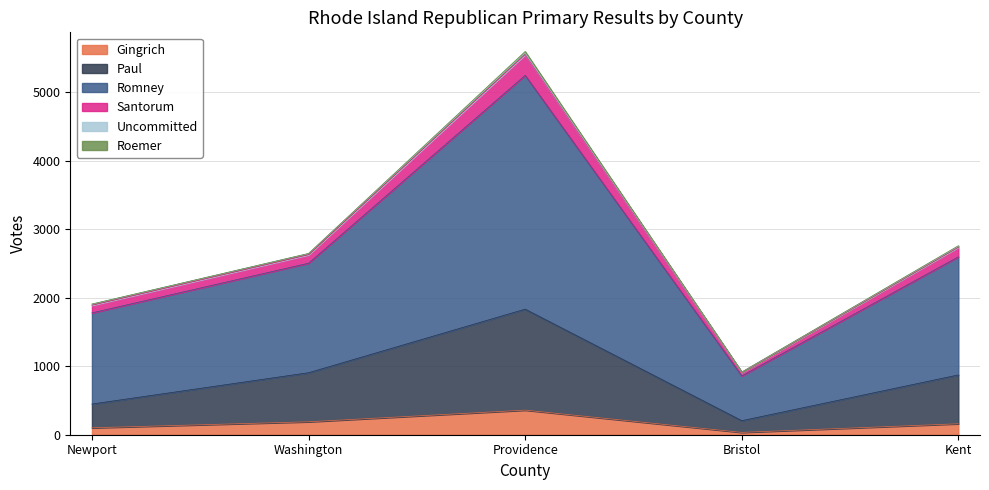

At which label does Gingrich reach its peak?

Providence